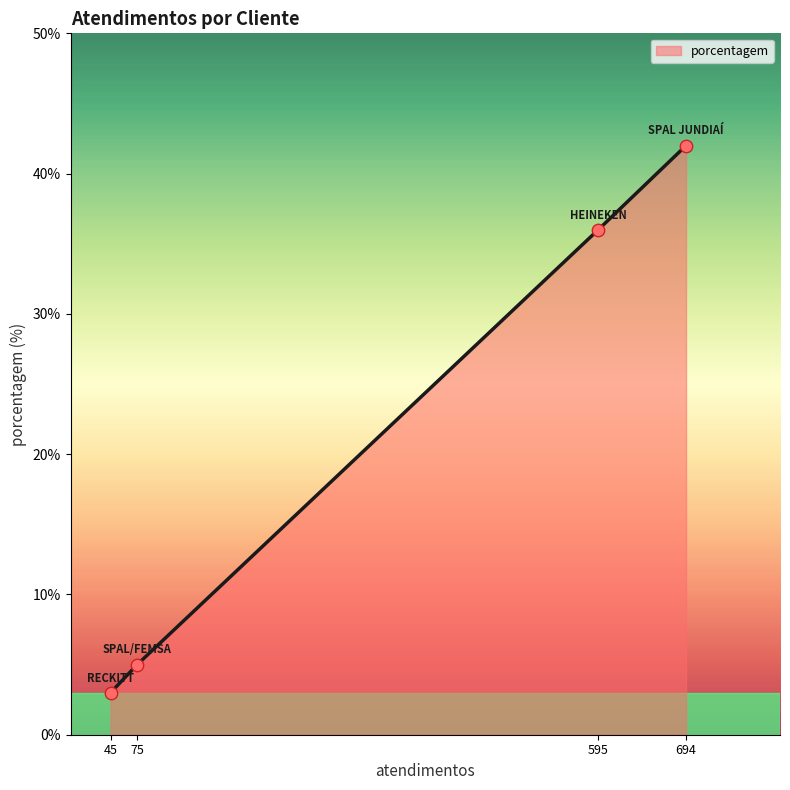

What is the change in value from 595 to 694?

+6